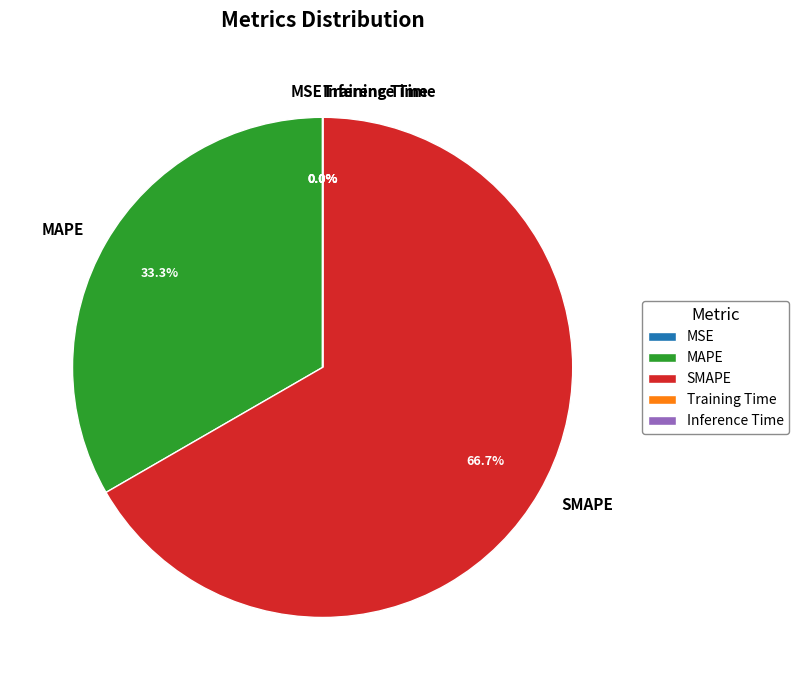

Which category has the biggest portion of the pie?

SMAPE